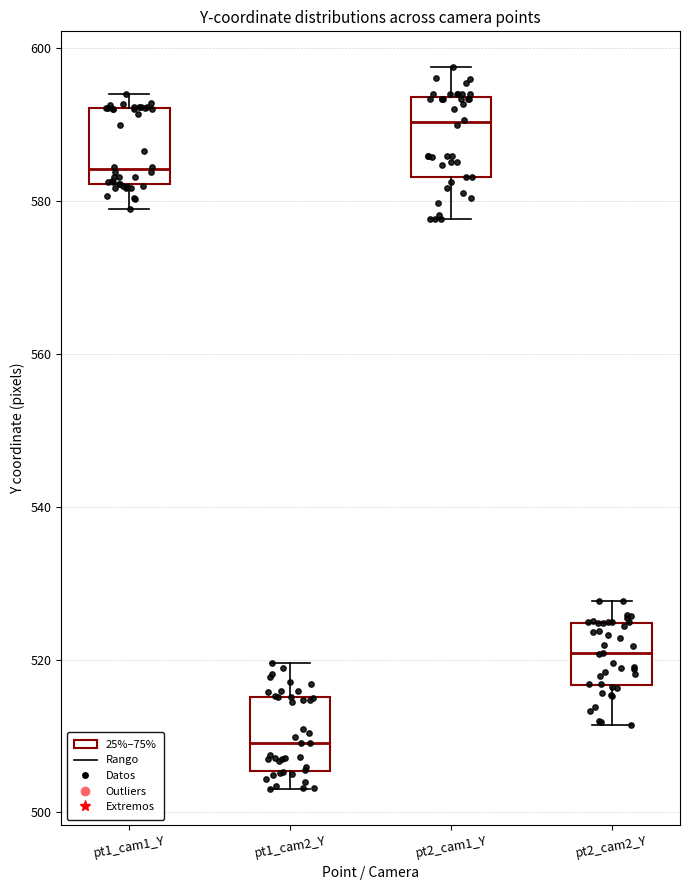

Where does the median line of the box for pt1_cam1_Y sit on the y-axis? The values are not printed on the chart, so give them approximately, as read against the axis.

584